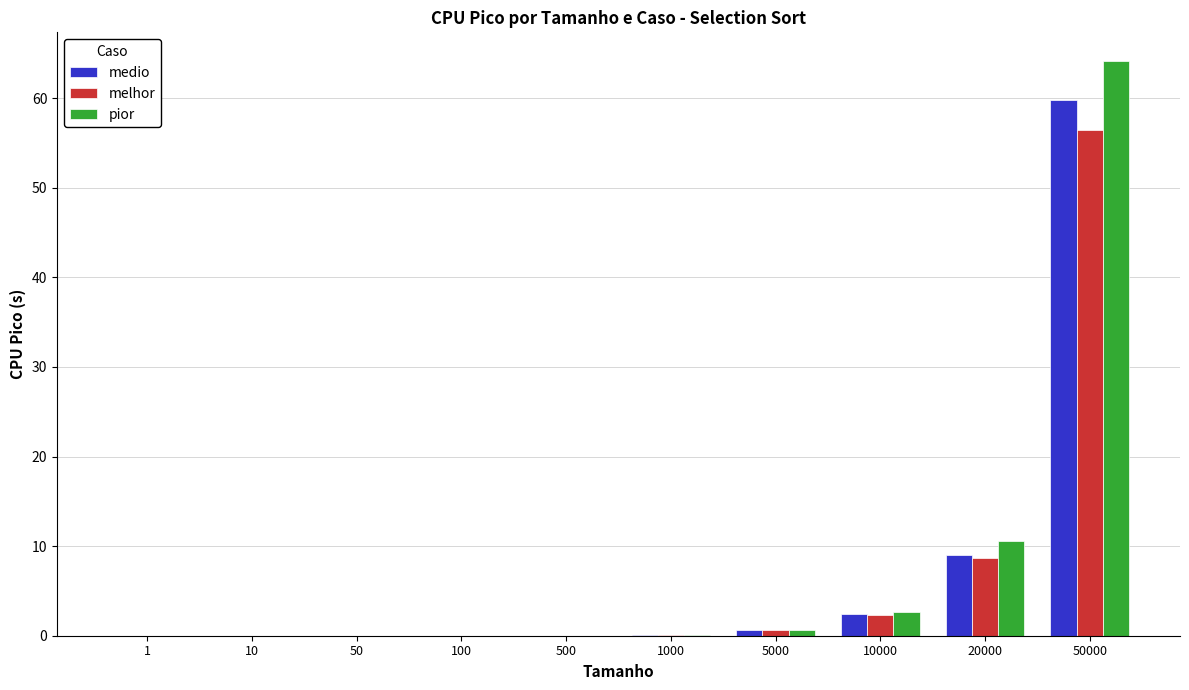

True or false: melhor has a value of 2.3 at 10000.

True